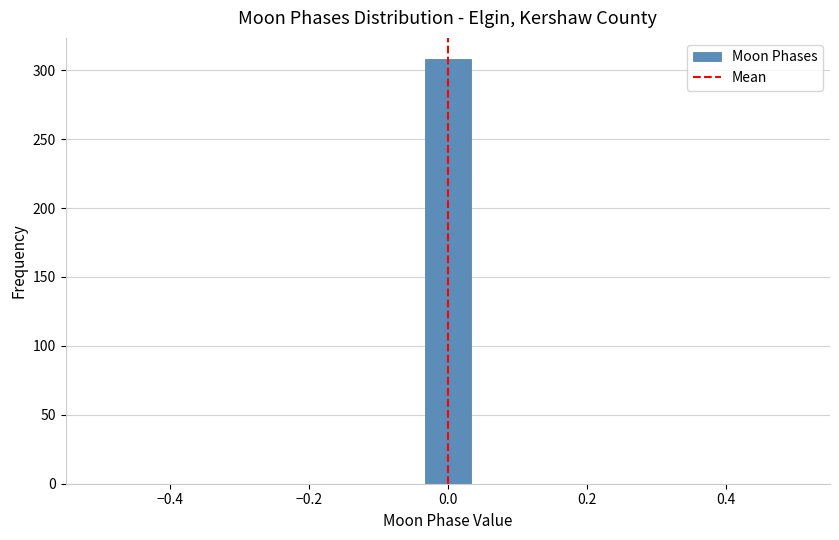

Around what value on the x-axis is the tallest bar? Give the approximate position of its centre, as read against the axis.

0.00